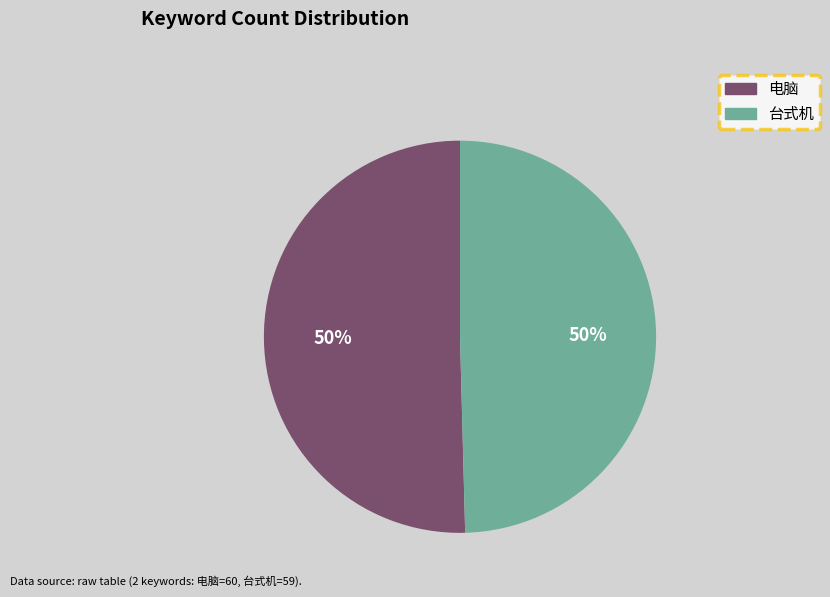

Combined, do 电脑 and 台式机 account for over 50%?

Yes